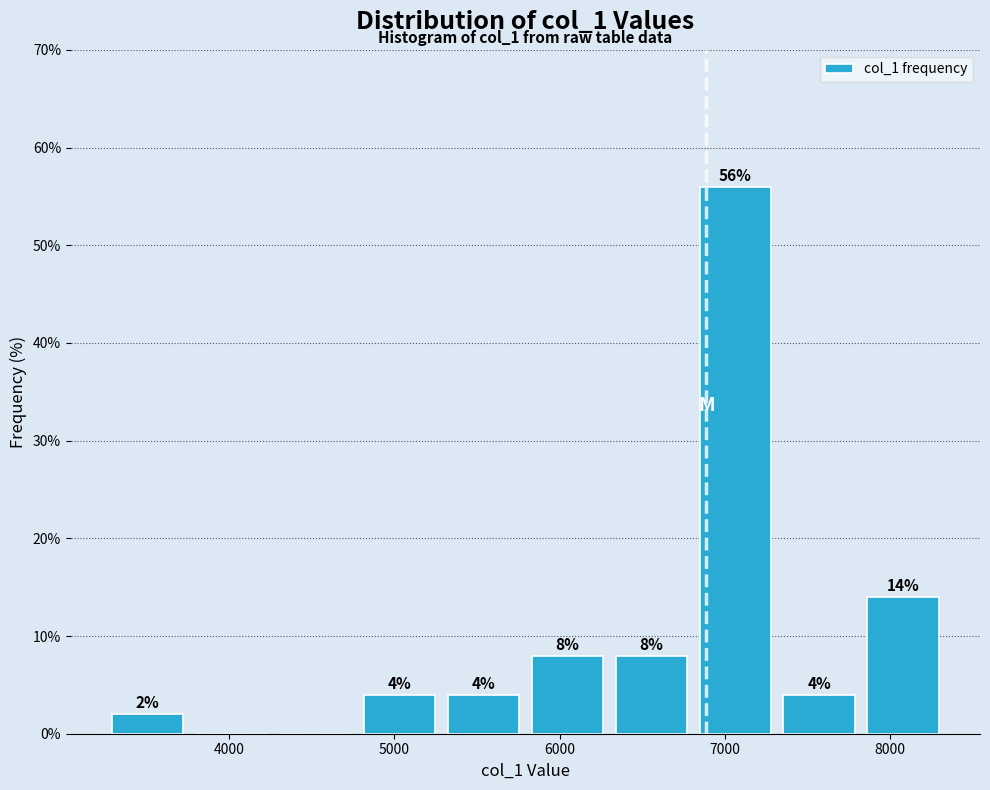

Which range on the x-axis has the tallest bar?

6800 to 7300